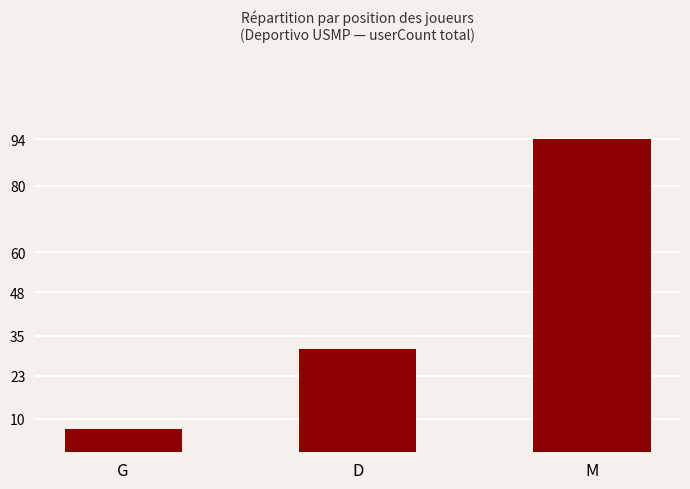

What is the difference between the values at D and G?

24